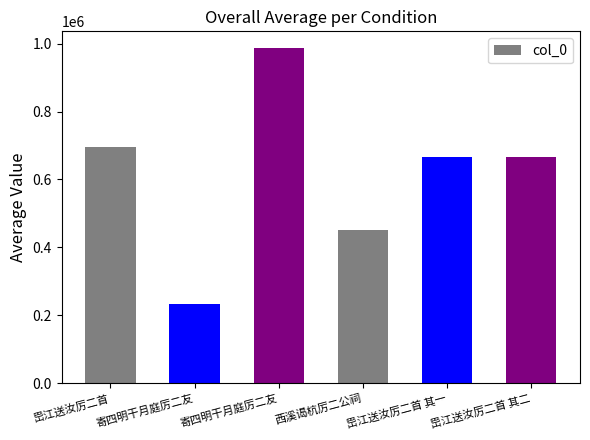

Reading left to right, list all the values displayed in this chart.

696692	234410	986761	451891	665340	665341